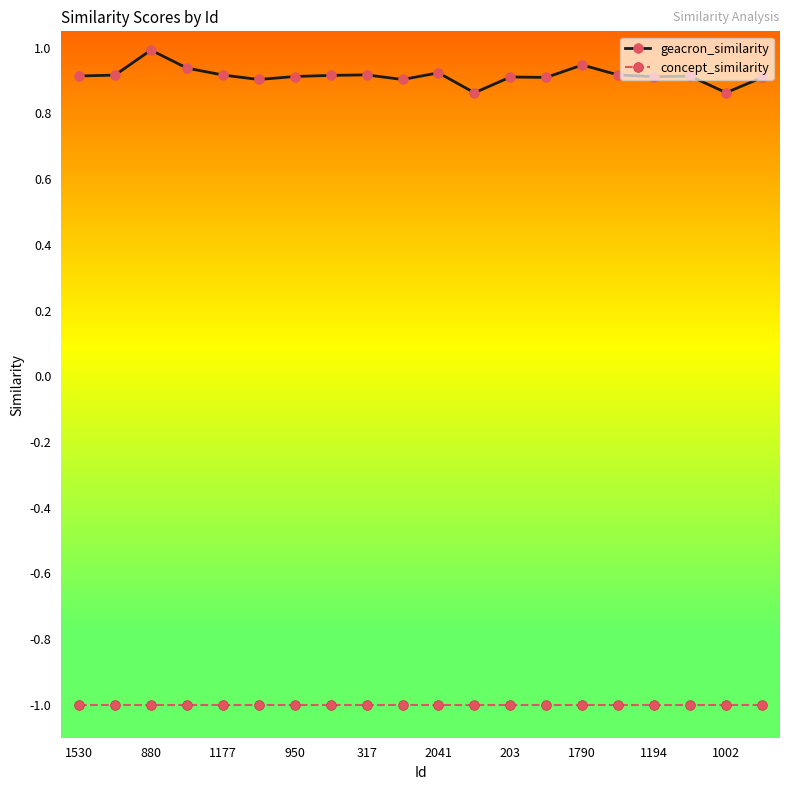

Rank the series by their maximum value, from highest to lowest.

geacron_similarity, concept_similarity